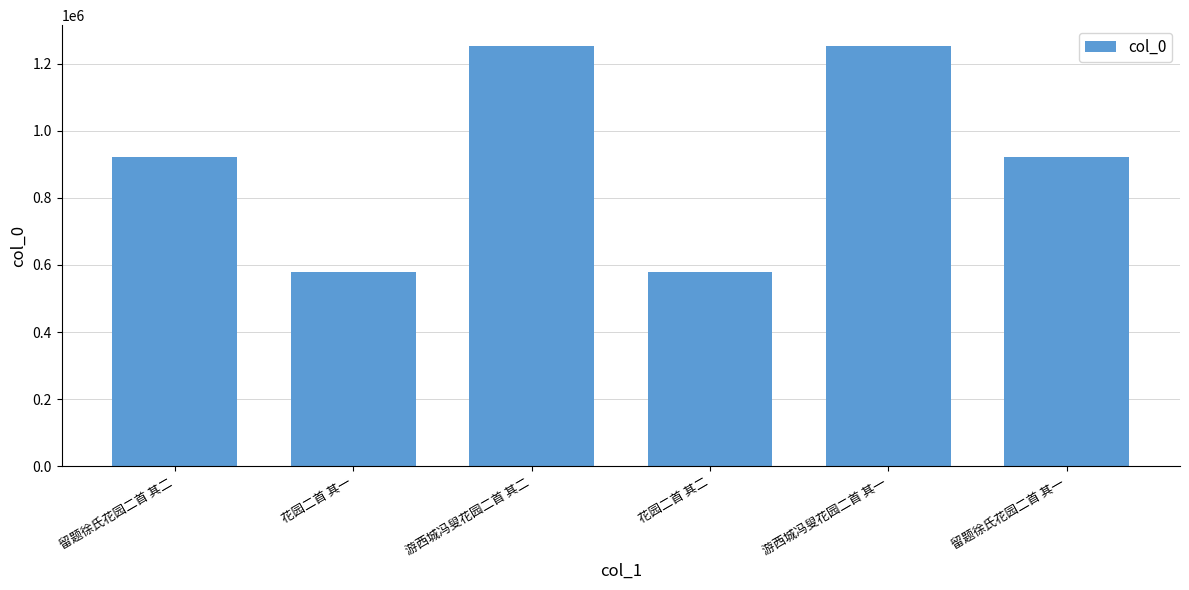

What is the change in value from 留题徐氏花园二首 其二 to 游西城冯叟花园二首 其二?

+329098